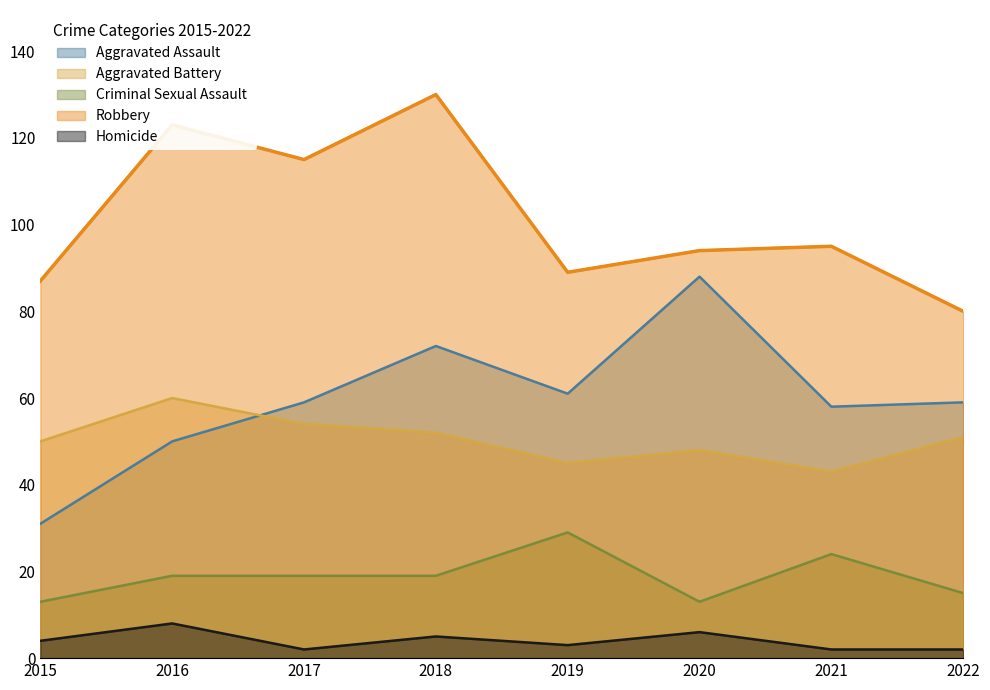

Is the value of Robbery at 2018 greater than the value of Criminal Sexual Assault at 2021?

Yes